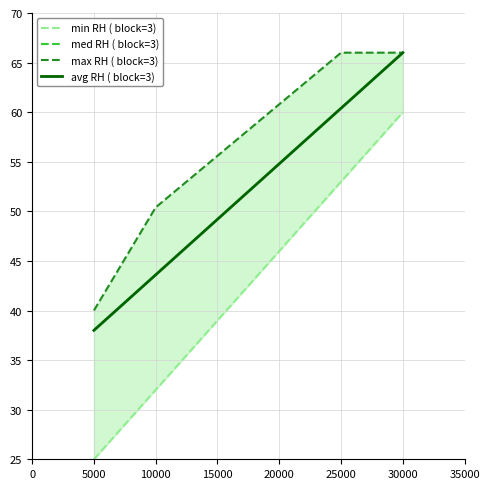

At which label is med RH ( block=3) closest to 52?

15000